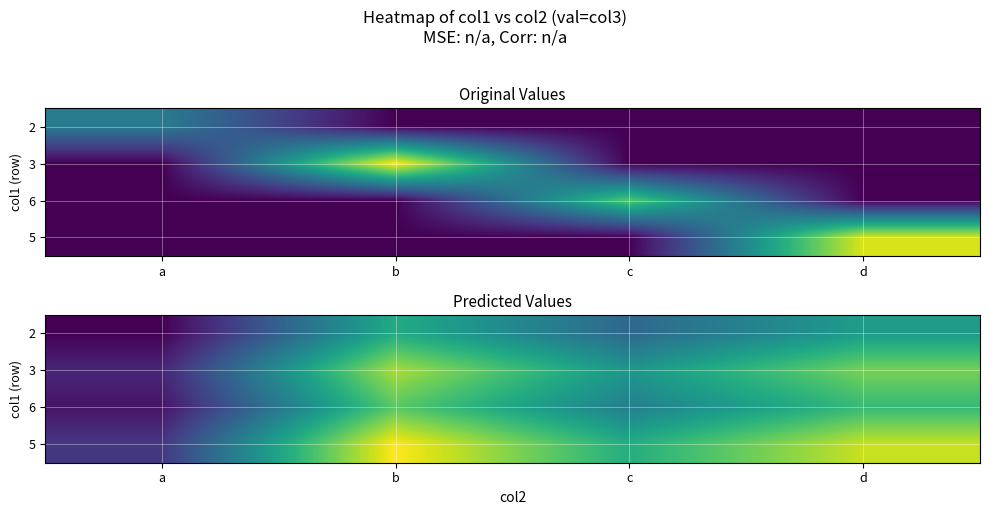

At how many categories does at least one series exceed 2?

3